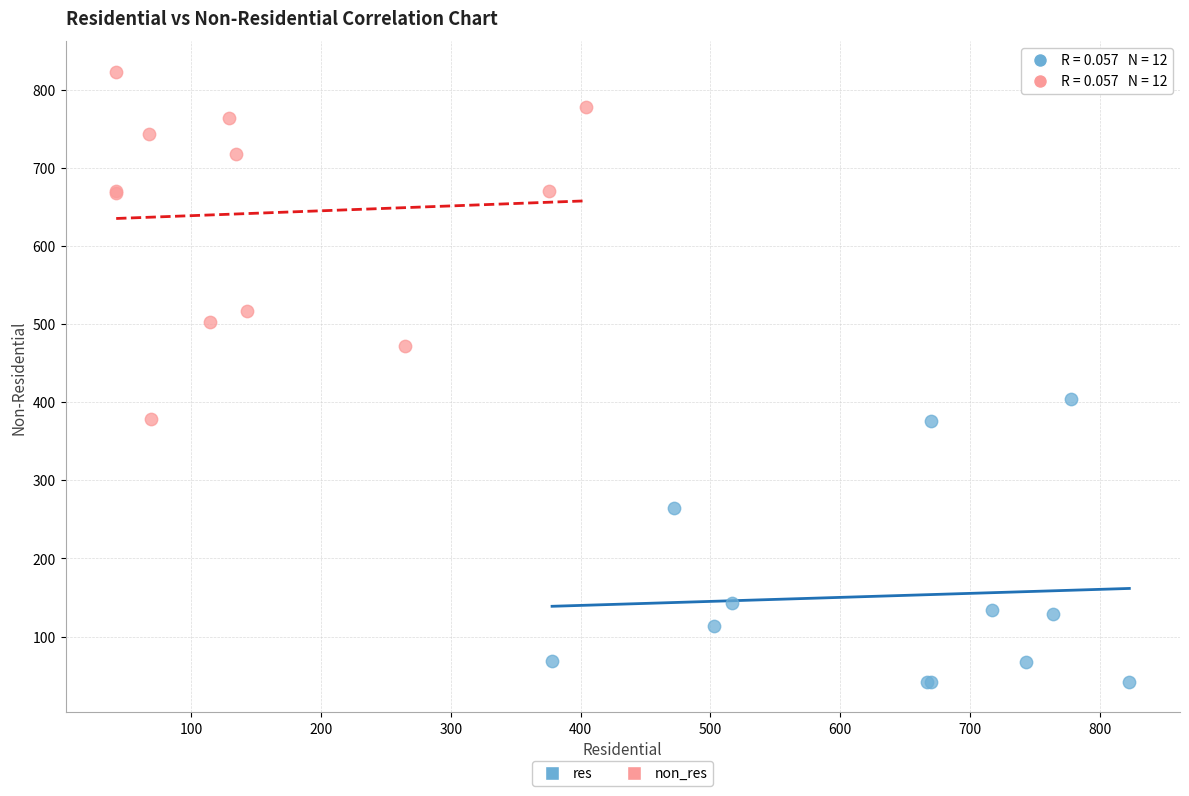

Which series reaches the maximum Y coordinate?

non_res